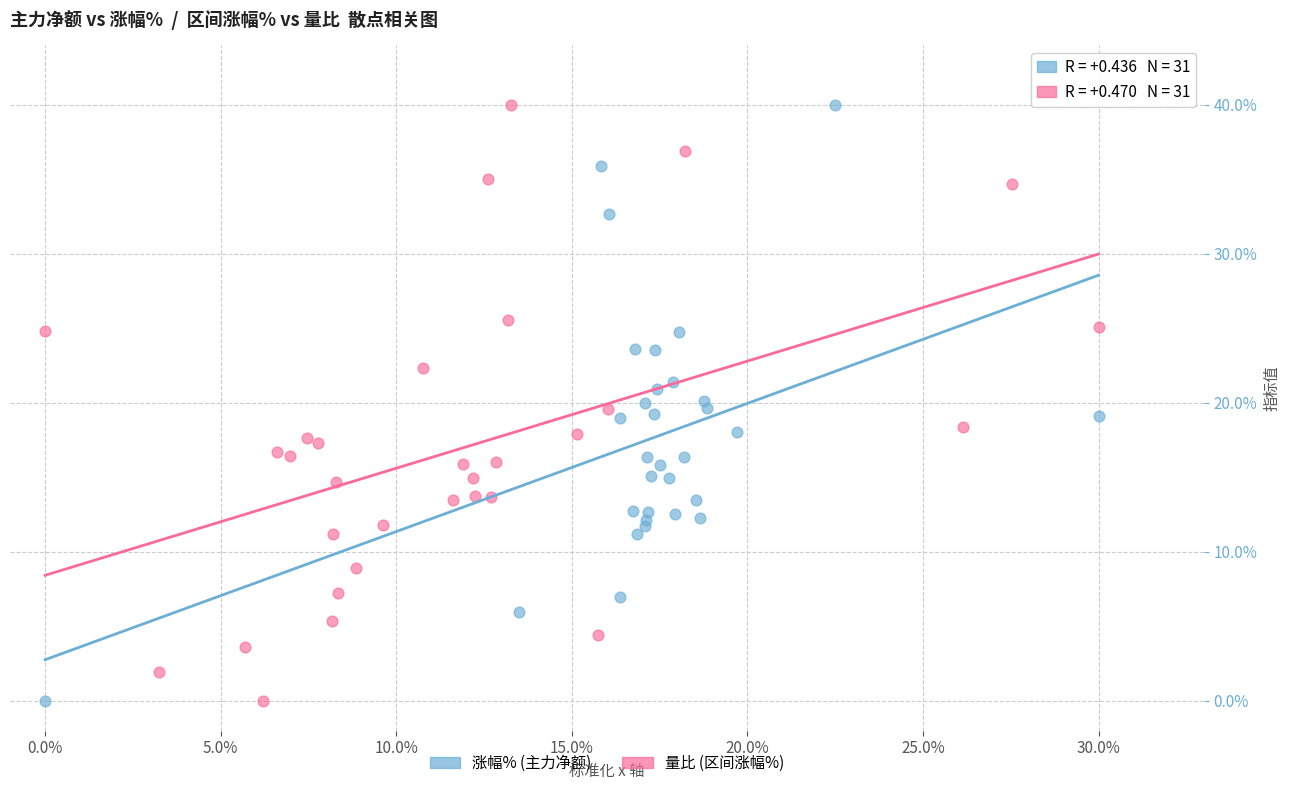

What are all the series names shown in the legend?

涨幅% (主力净额), 量比 (区间涨幅%)